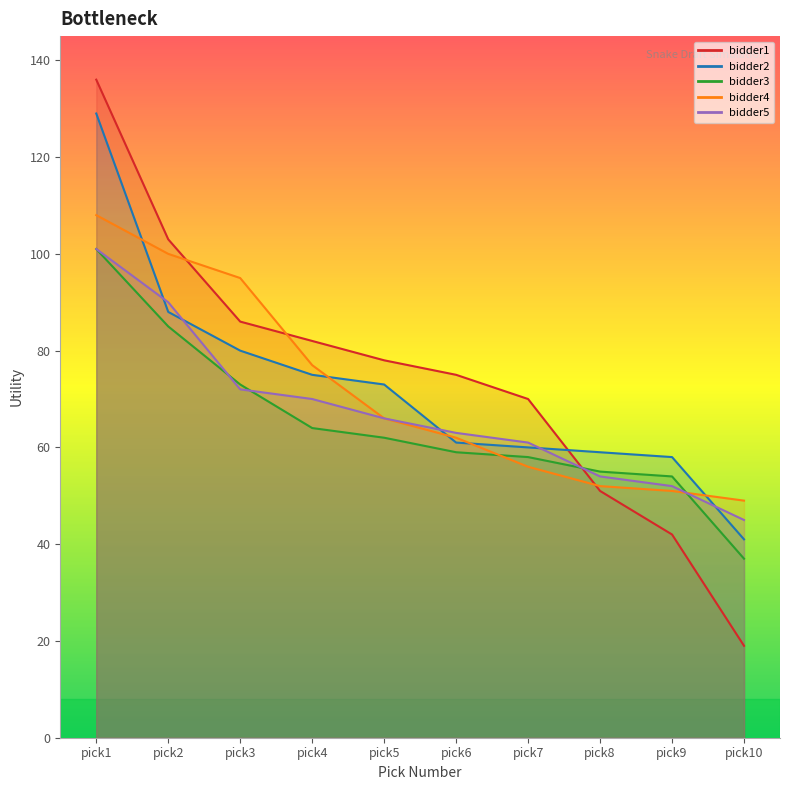

Is this an area chart (filled region under the line)?

No